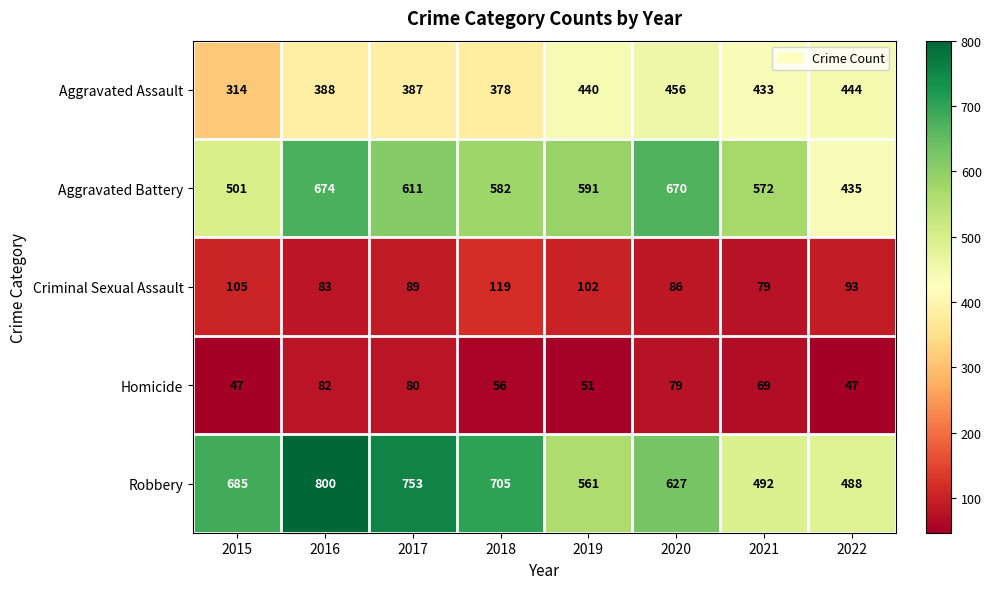

What is the smallest value displayed?

47